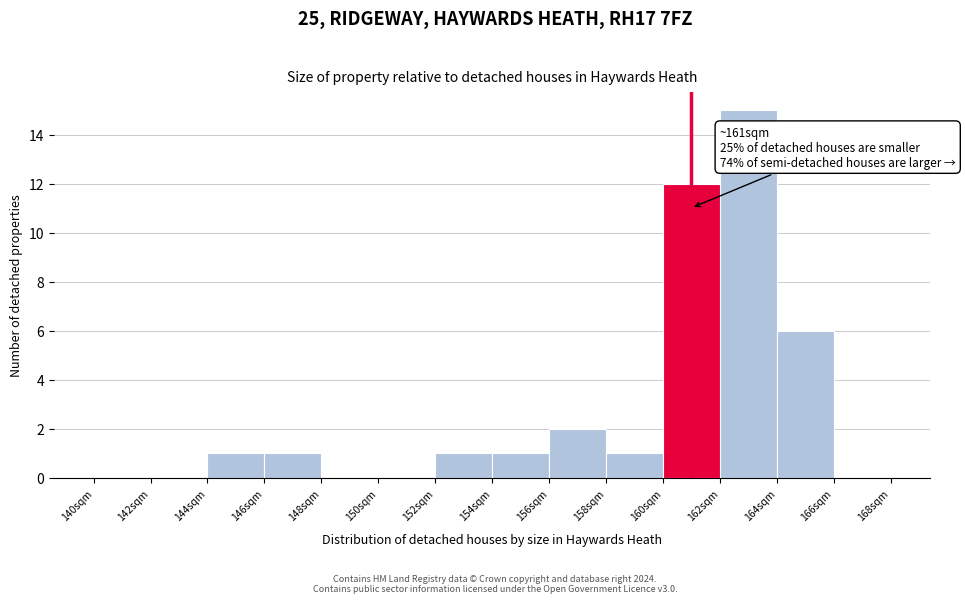

Which range on the x-axis has the tallest bar?

162 to 164